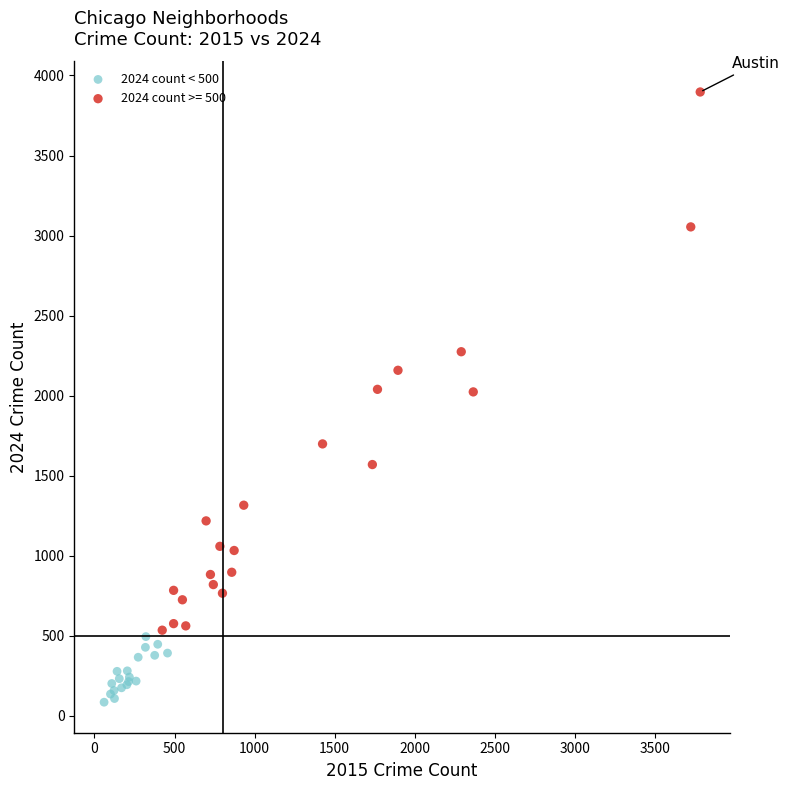

Which series has the widest spread of Y values?

2024 count >= 500